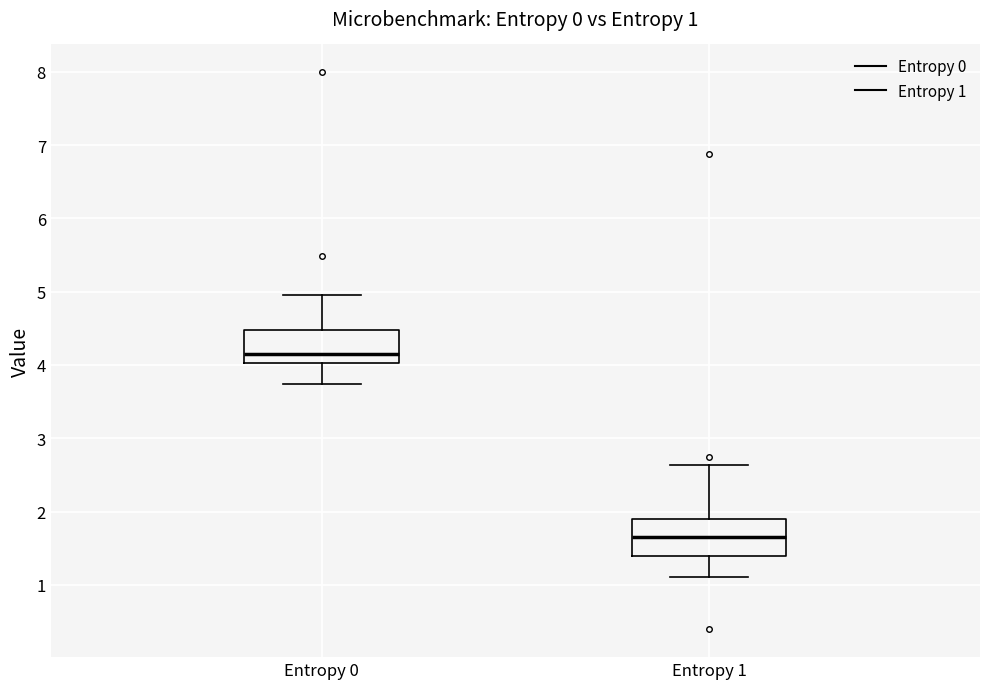

Which box's median line is the highest?

Entropy 0